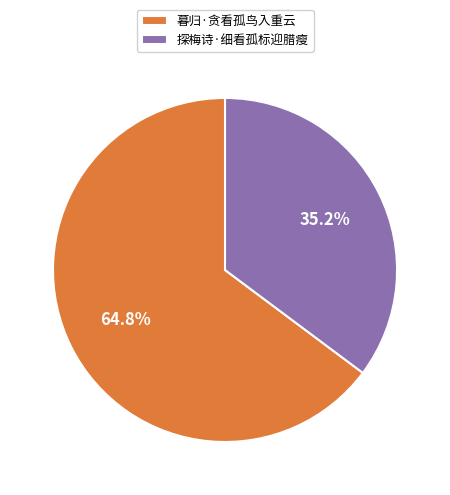

To the nearest percent, what is the difference between the largest and smallest slice percentages?

30%